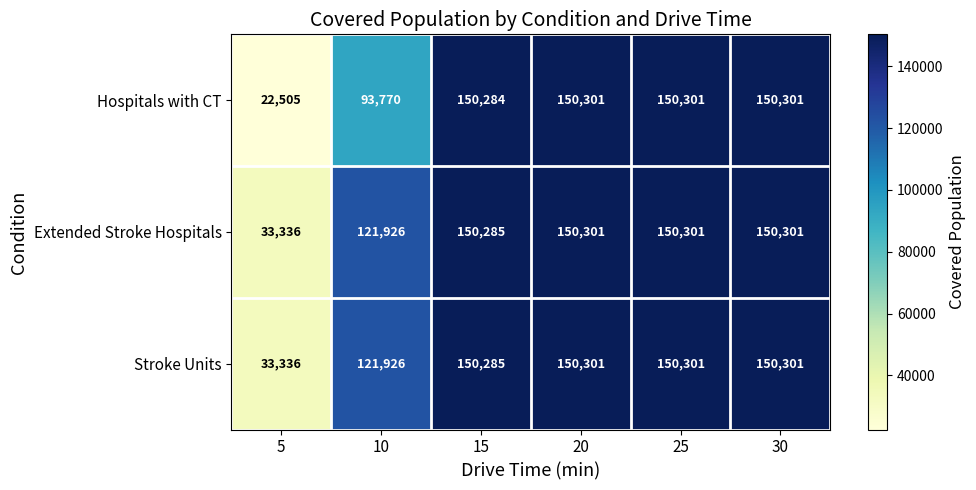

Where is Stroke Units nearest to the value 91818?

10